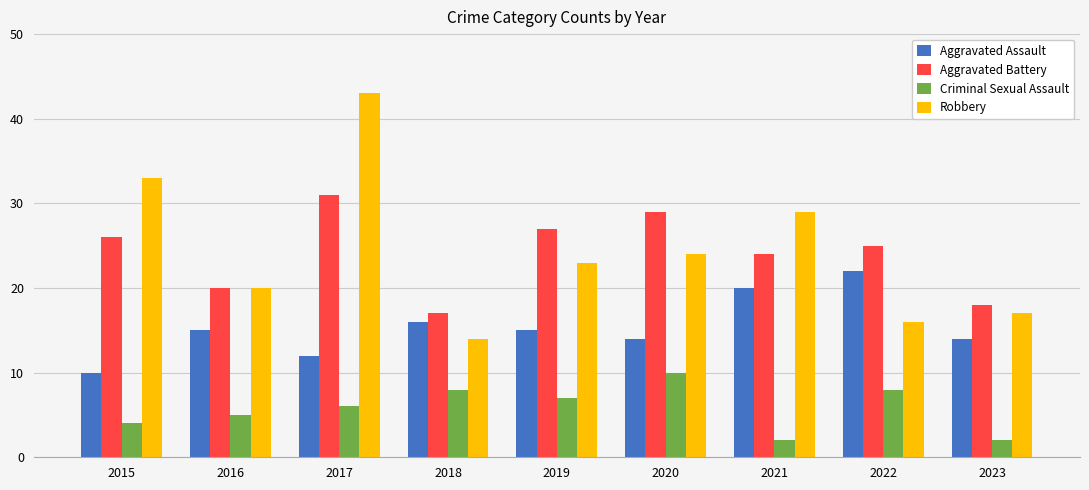

Reading left to right, list all the values displayed in this chart.

Aggravated Assault: 2015=10	2016=15	2017=12	2018=16	2019=15	2020=14	2021=20	2022=22	2023=14
Aggravated Battery: 2015=26	2016=20	2017=31	2018=17	2019=27	2020=29	2021=24	2022=25	2023=18
Criminal Sexual Assault: 2015=4	2016=5	2017=6	2018=8	2019=7	2020=10	2021=2	2022=8	2023=2
Robbery: 2015=33	2016=20	2017=43	2018=14	2019=23	2020=24	2021=29	2022=16	2023=17